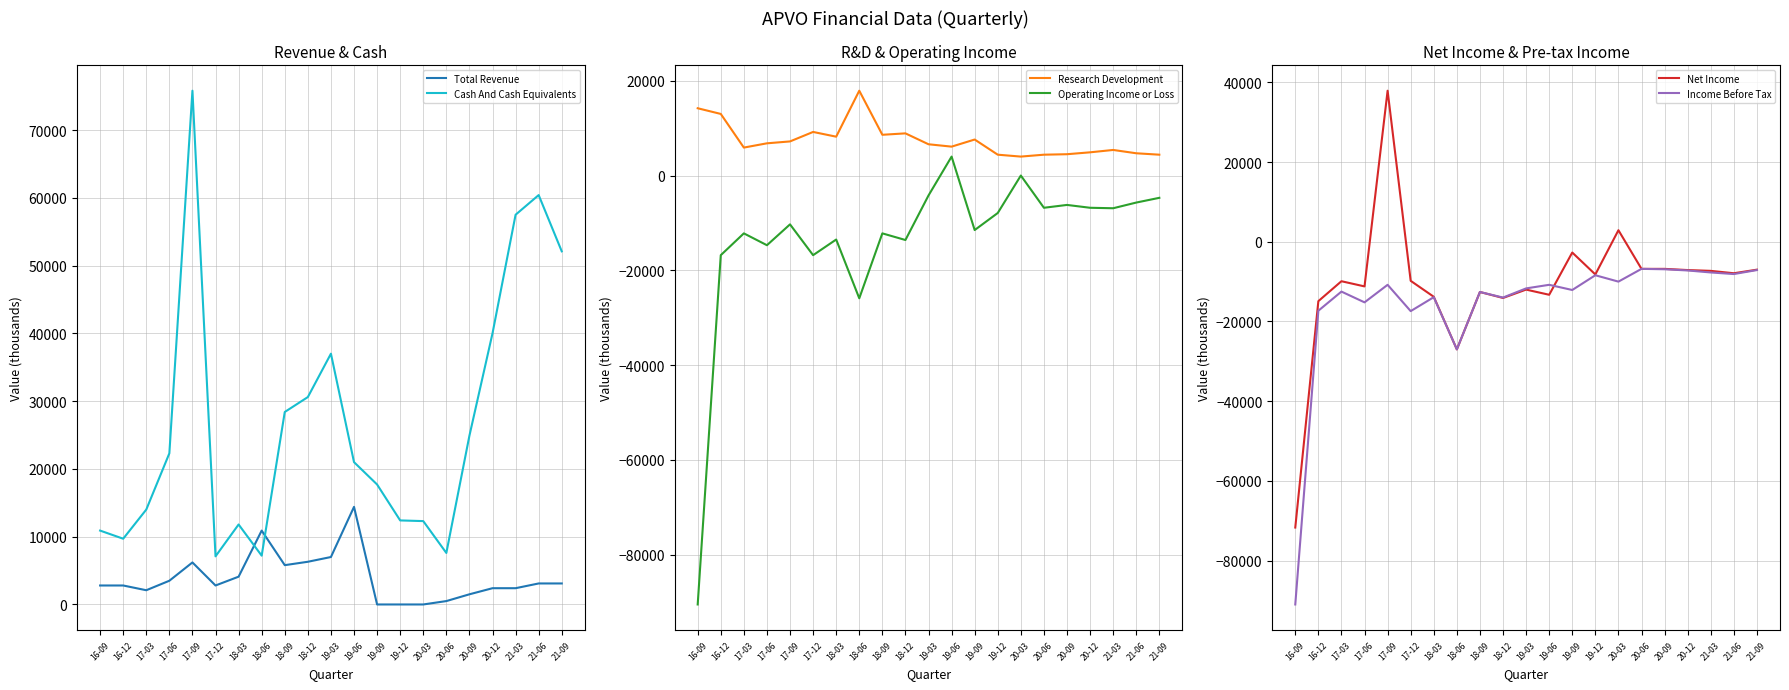

True or false: Income Before Tax and Research Development cross at least once.

False